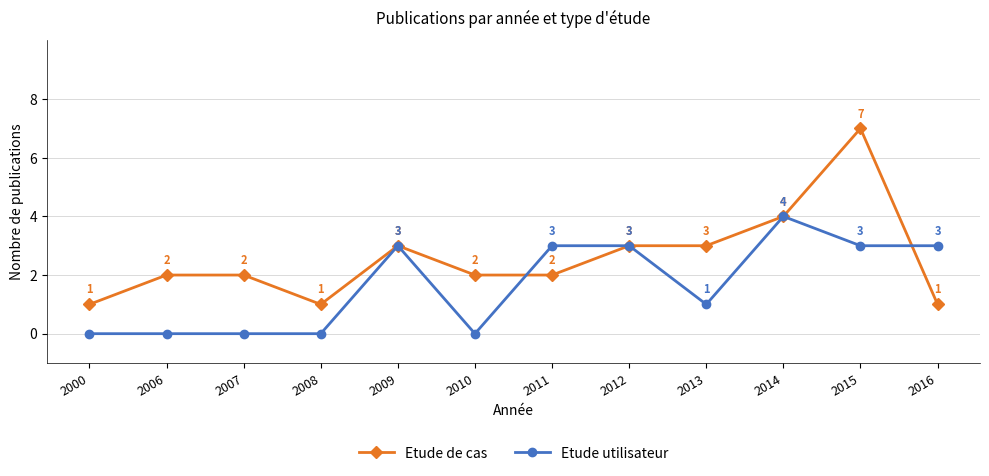

How many categories are shown in the chart?

12